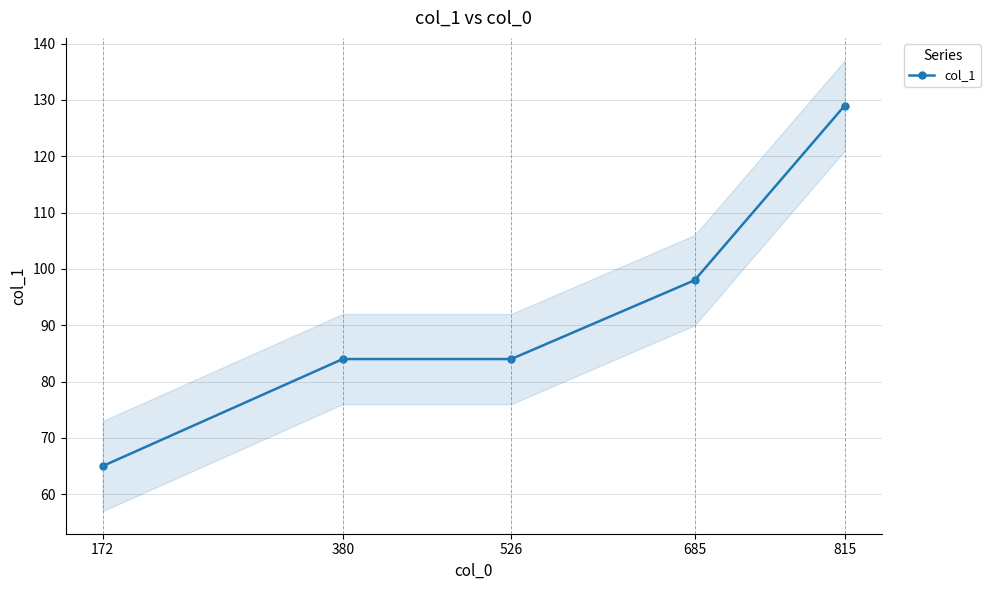

List the labels in order of value, largest first.

815, 685, 526, 380, 172